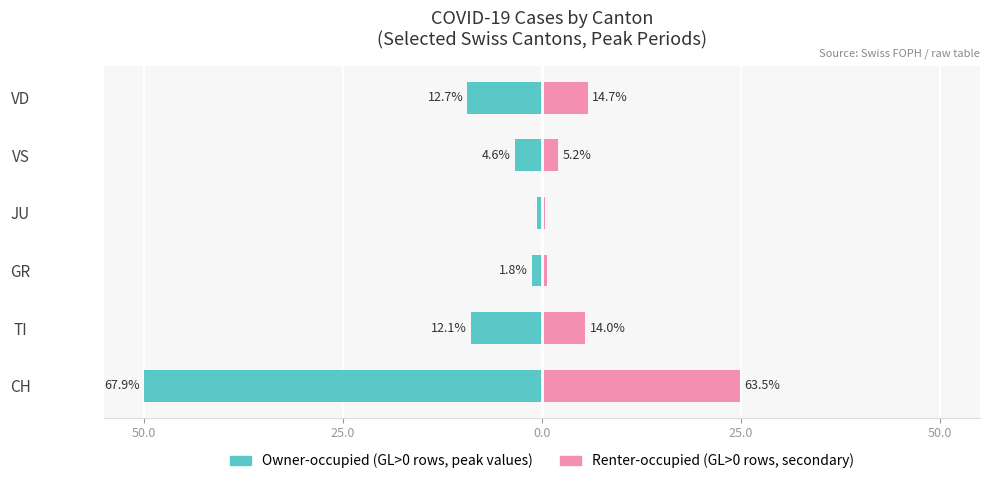

What are all the series names shown in the legend?

Owner-occupied (GL>0 rows, peak values), Renter-occupied (GL>0 rows, secondary)